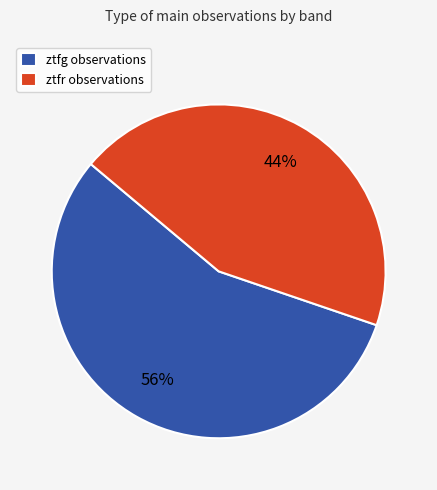

To the nearest percent, what is the difference between the largest and smallest slice percentages?

12%